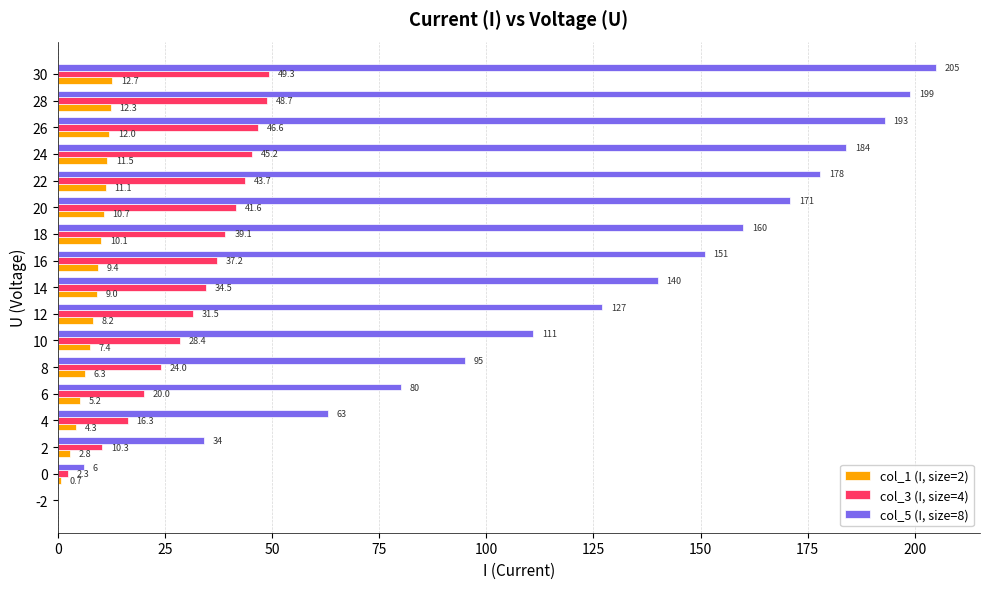

What is the maximum value shown in the chart?

205.0